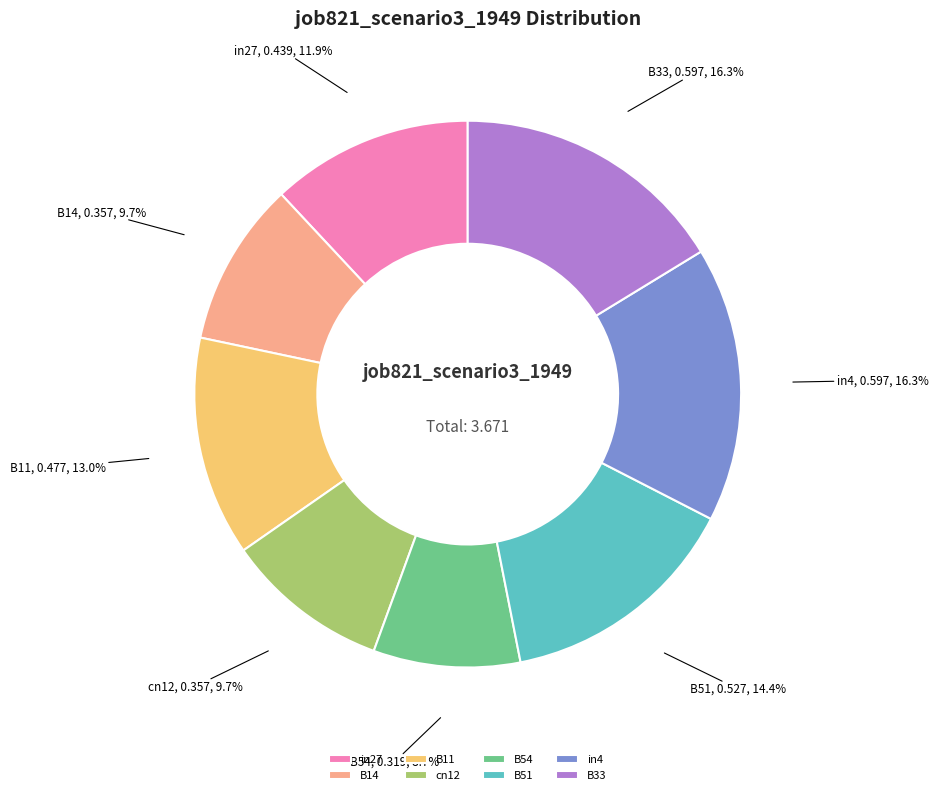

Which has a higher value, B11 or B54?

B11